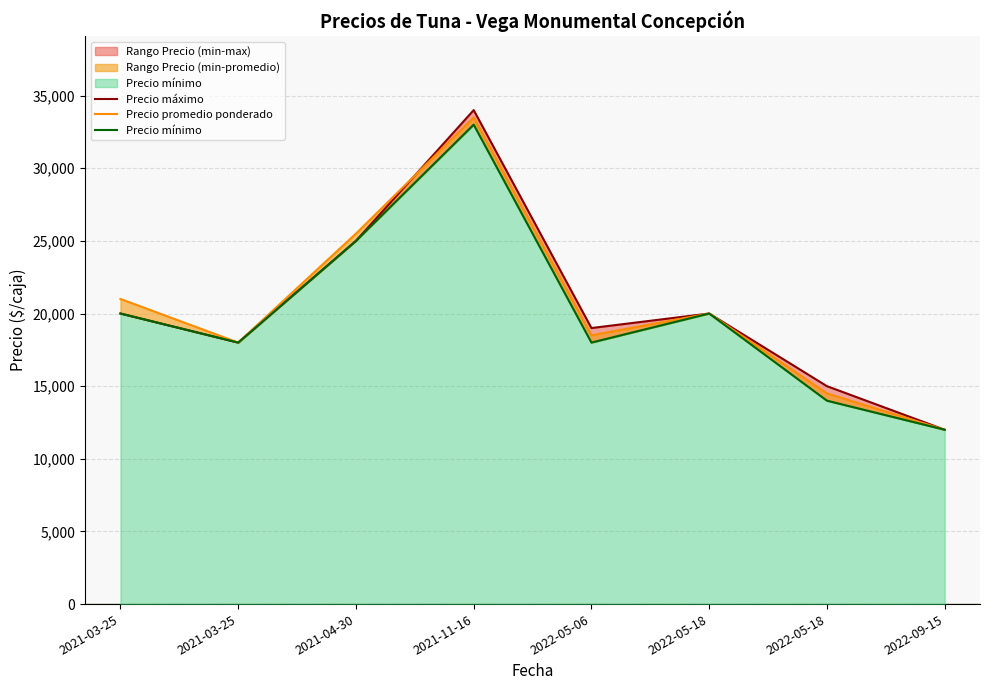

The Precio promedio ponderado series shows 31707 at 2021-03-25. True or false?

False